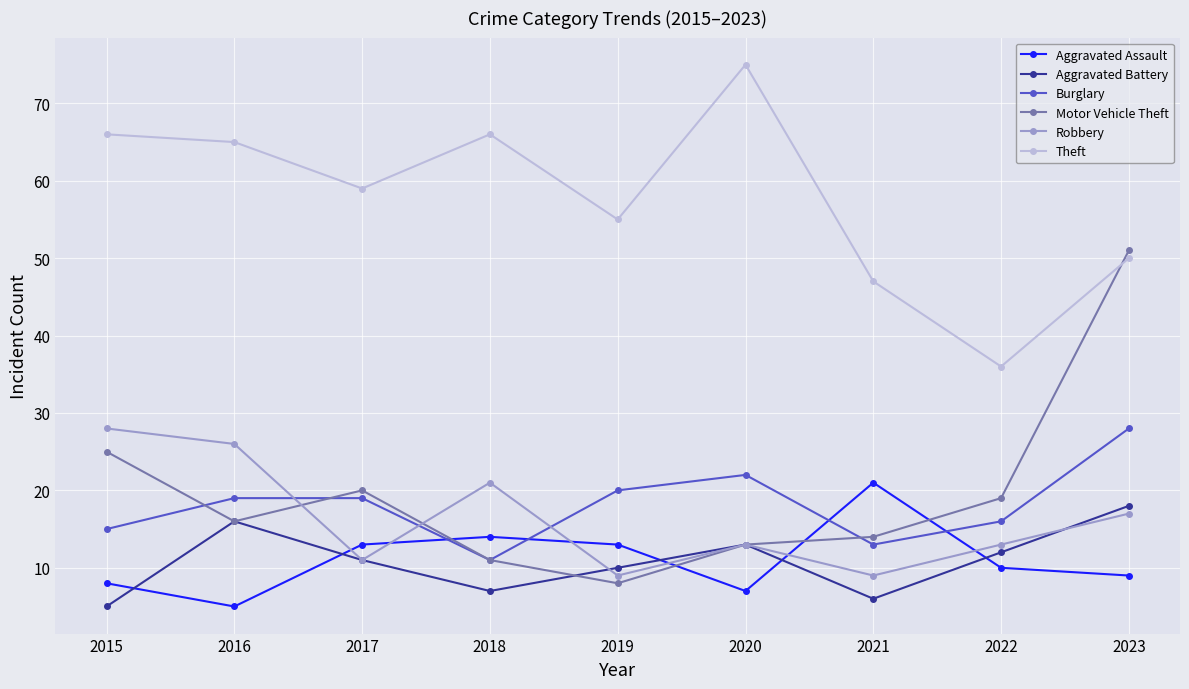

What is the total value across all series at 2017?

133